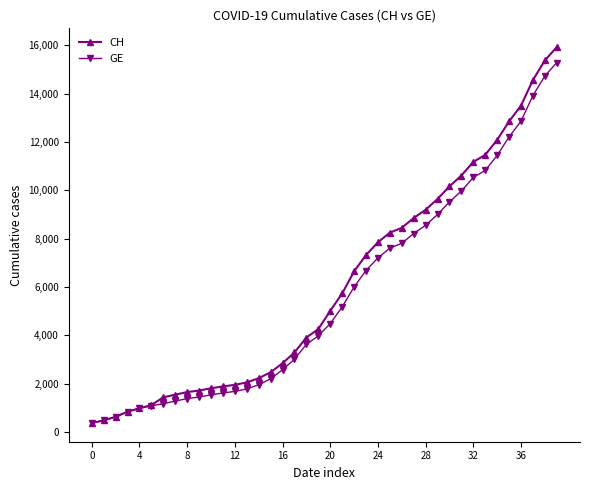

What is the sum of all CH values?

242133